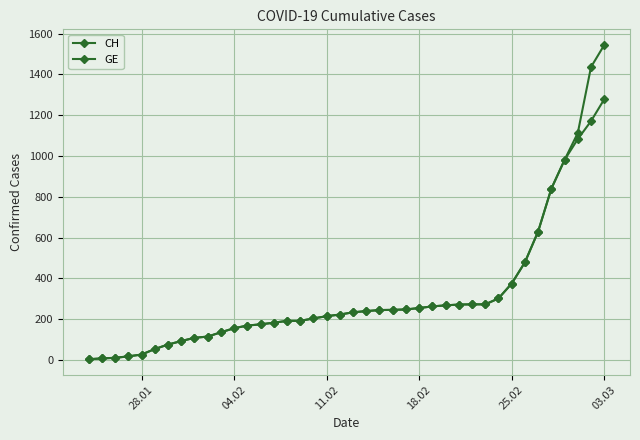

True or false: GE and CH cross at least once.

False